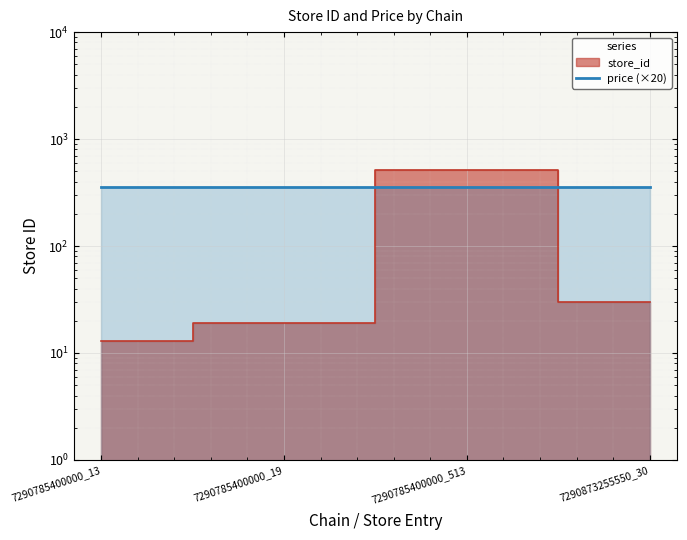

The chart shows a value of 356 at 7290785400000_13. True or false?

True